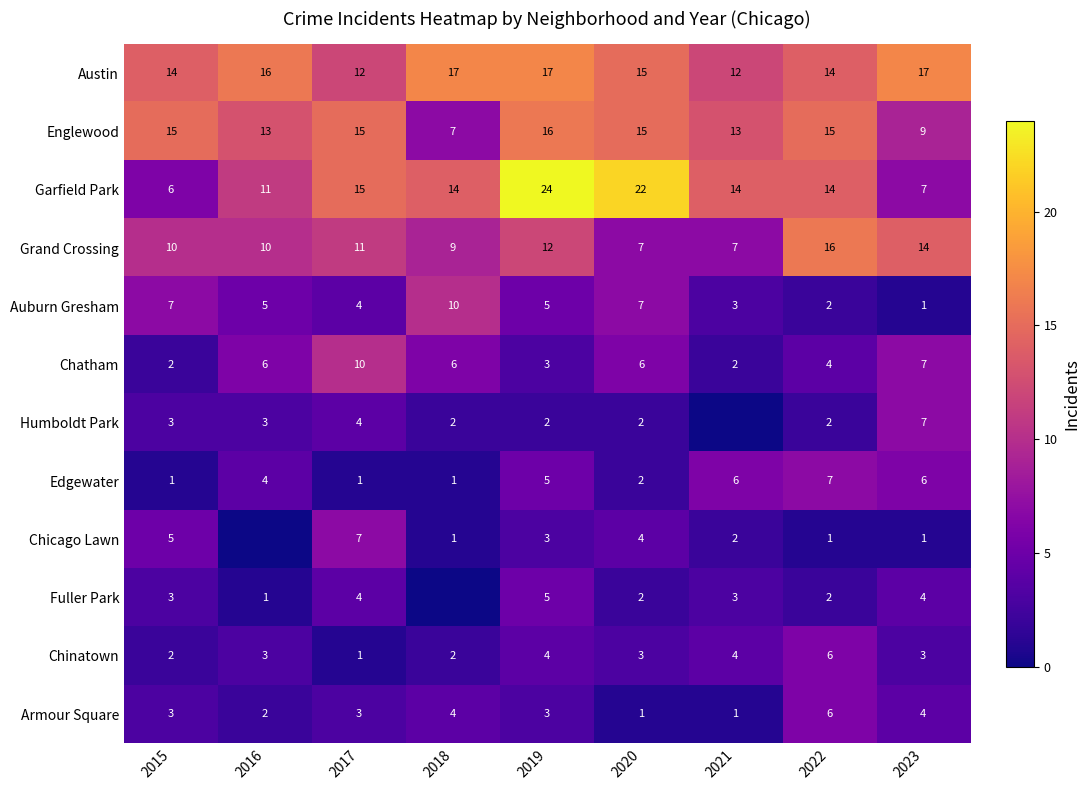

What is the total value across all series at 2020?

86